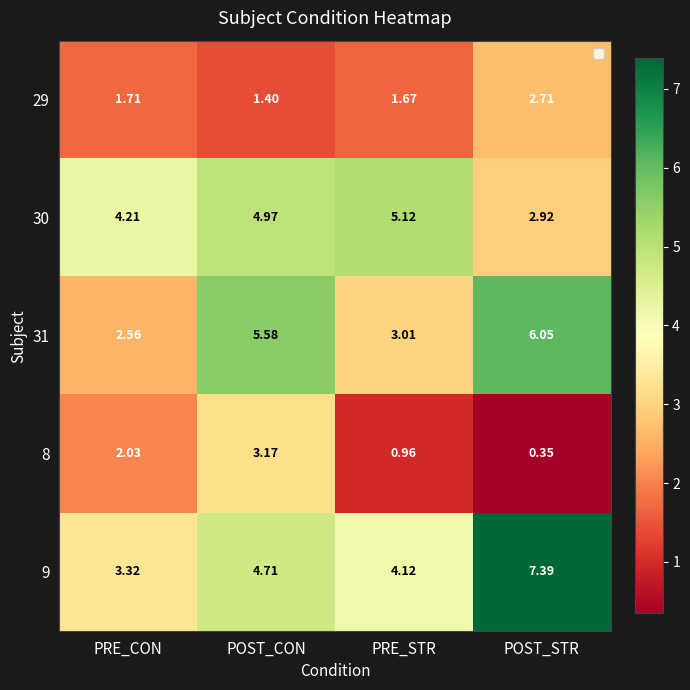

What is the total value across all series at PRE_STR?

14.9